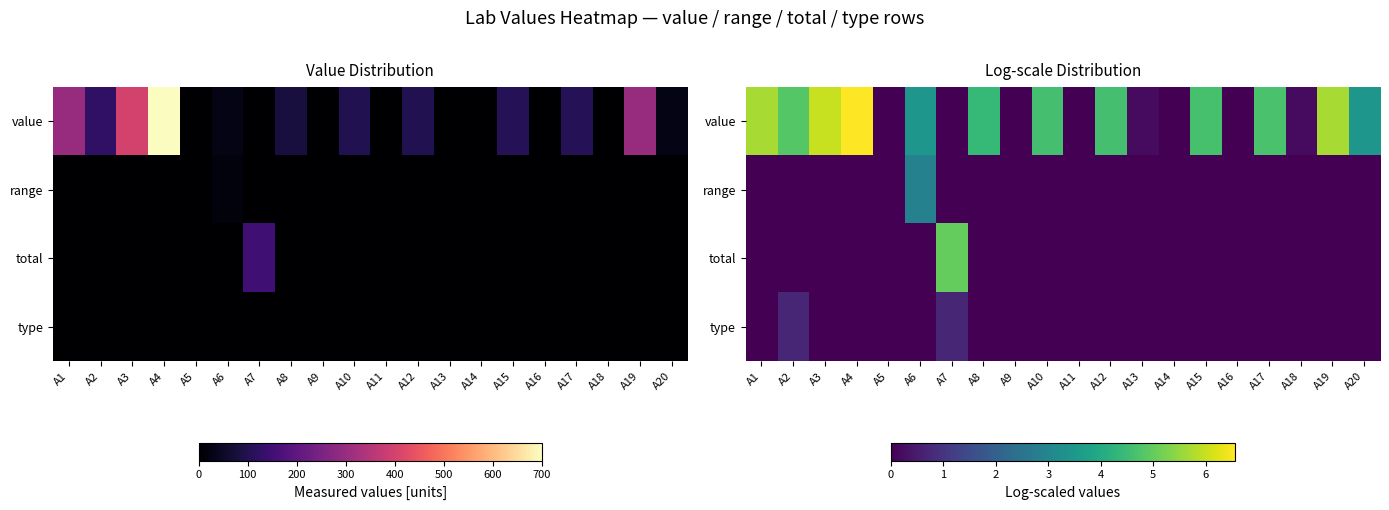

At A15, list the series in order from smallest to largest.

range, total, type, value